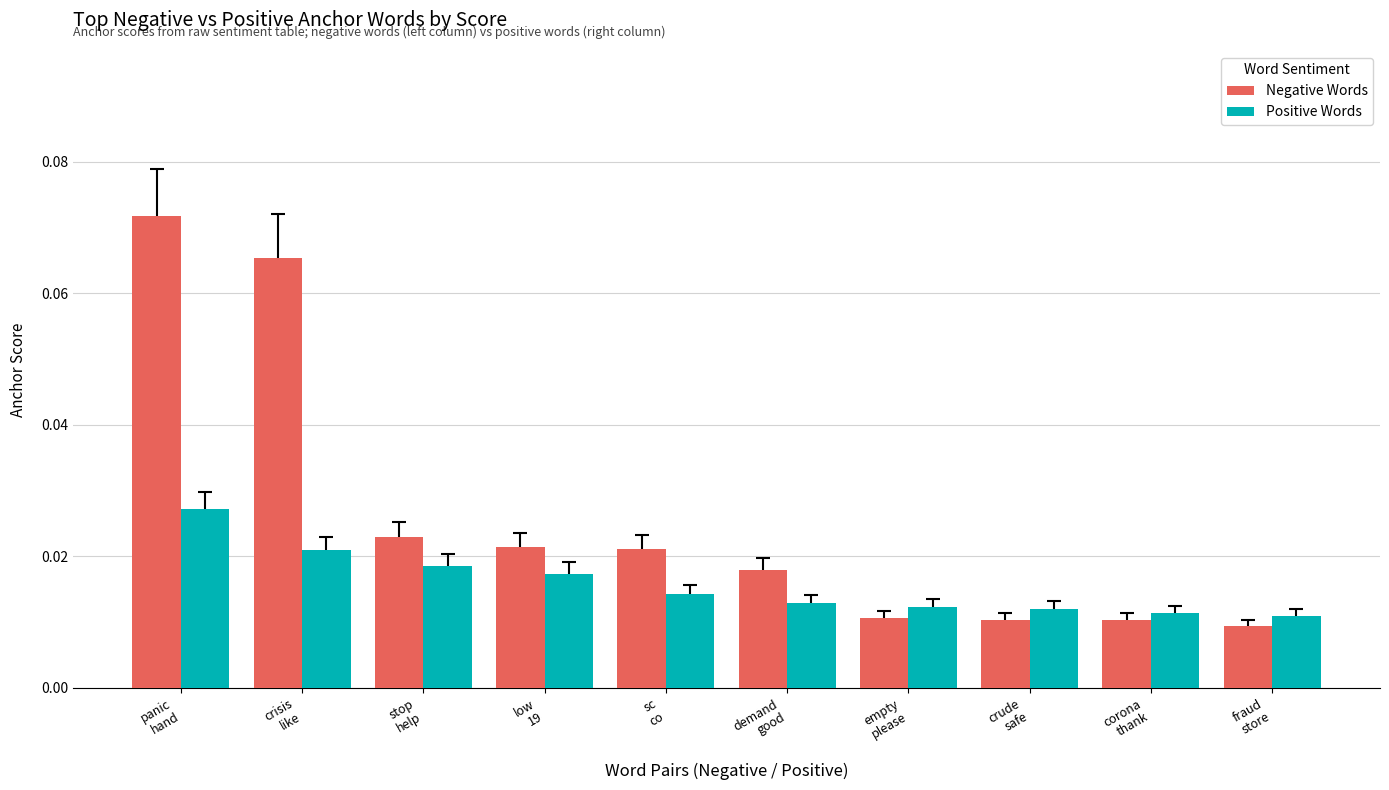

Which label corresponds to the largest value in the chart?

panic
hand